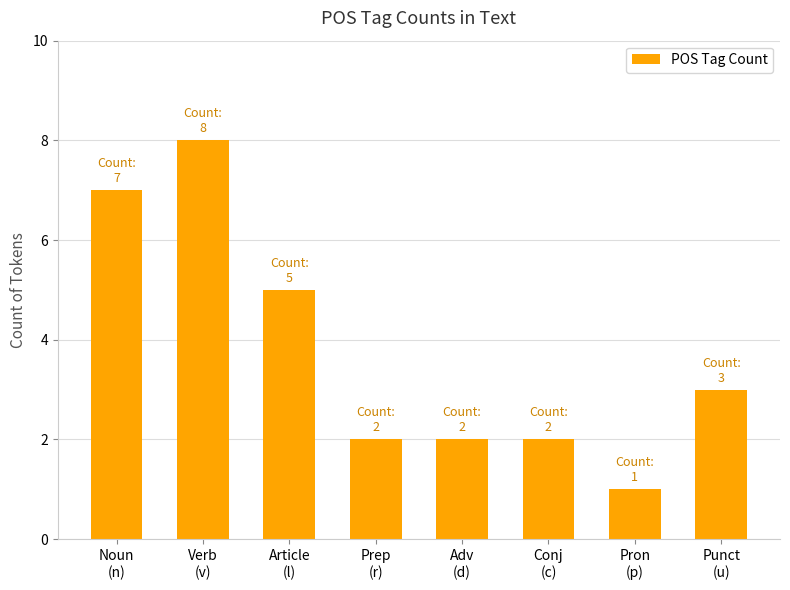

What position from the left is Noun
(n)?

1